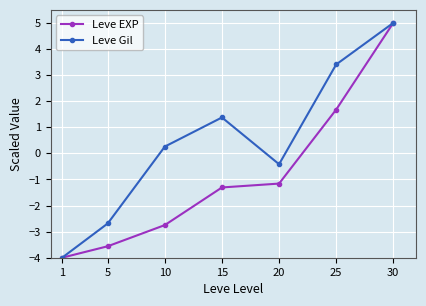

How many negative values does the Leve Gil series have?

3